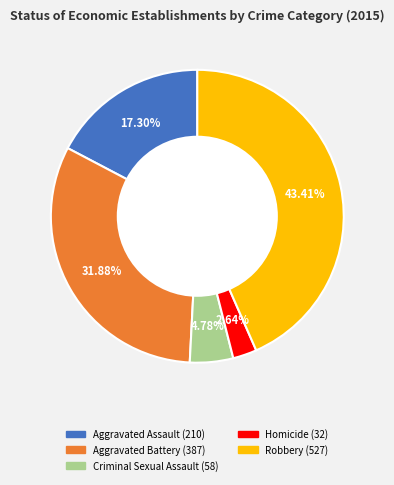

What percentage is the Aggravated Assault slice, to the nearest percent?

17%